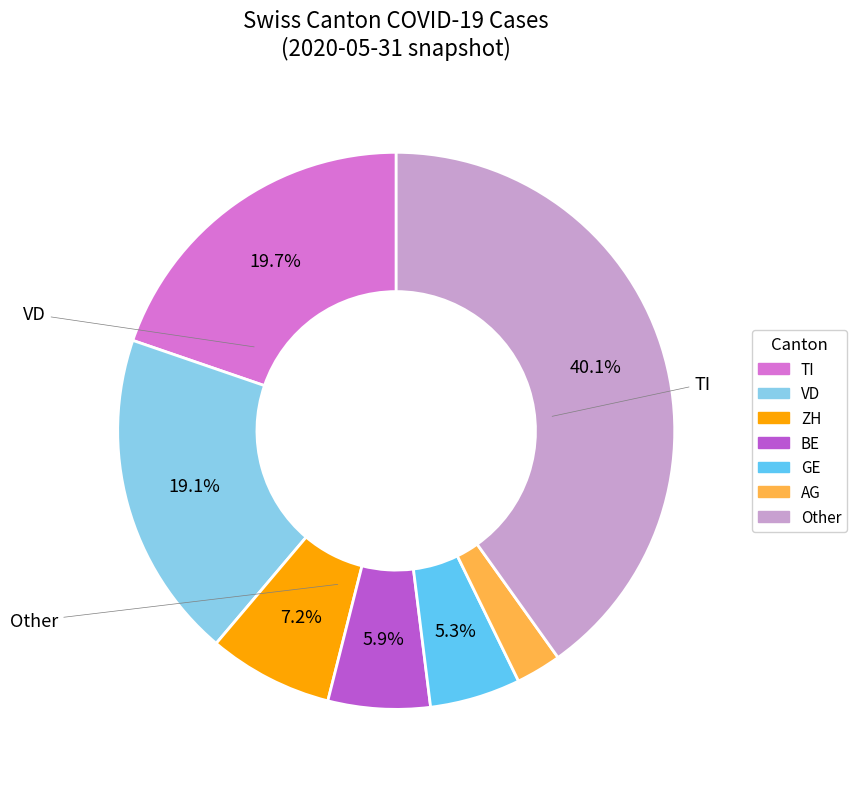

Is it true that BE is 1% of the pie?

False